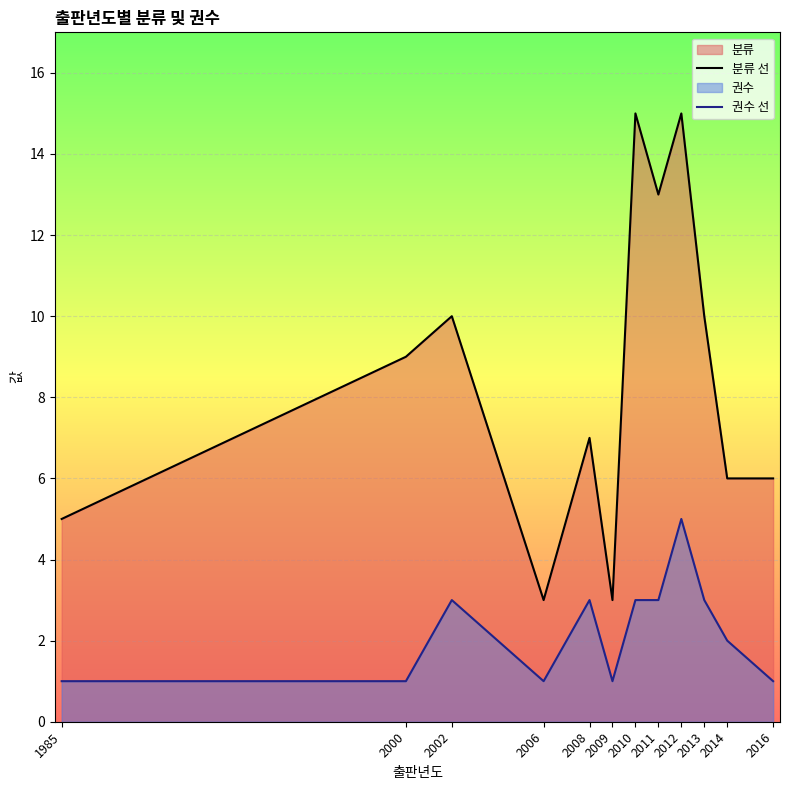

How many lines are shown in the chart?

2